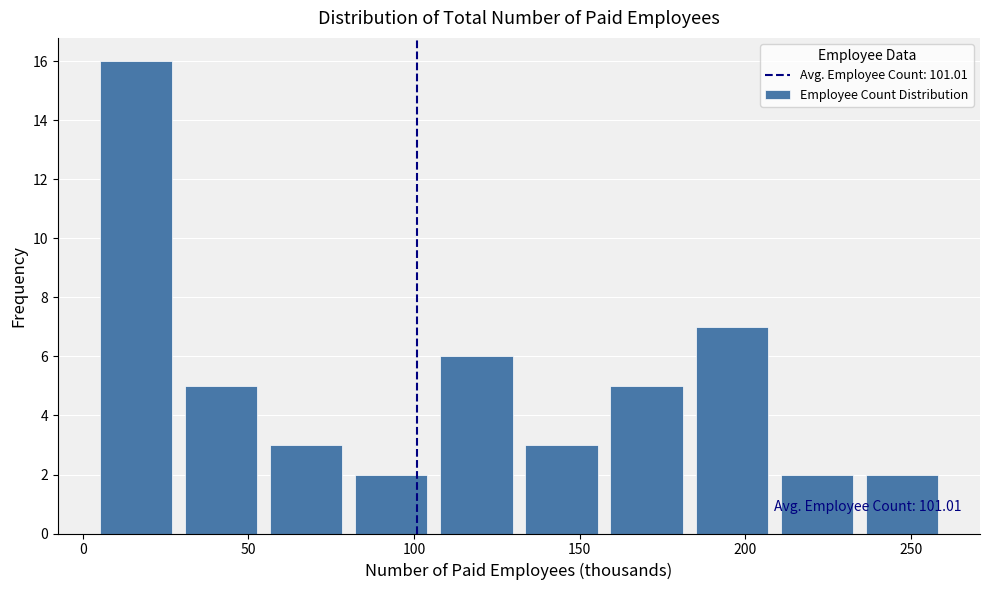

Over which range of the x-axis is the bar tallest?

5 to 30